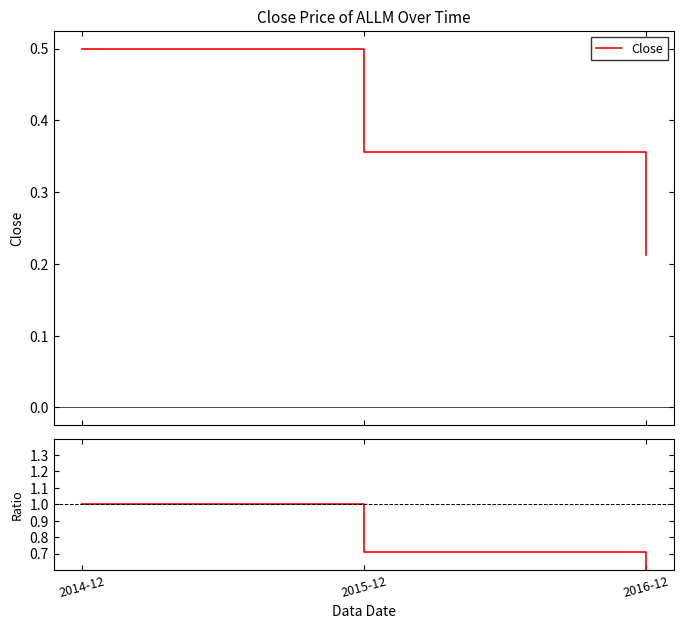

List the labels in order of value, smallest first.

2016-12, 2015-12, 2014-12